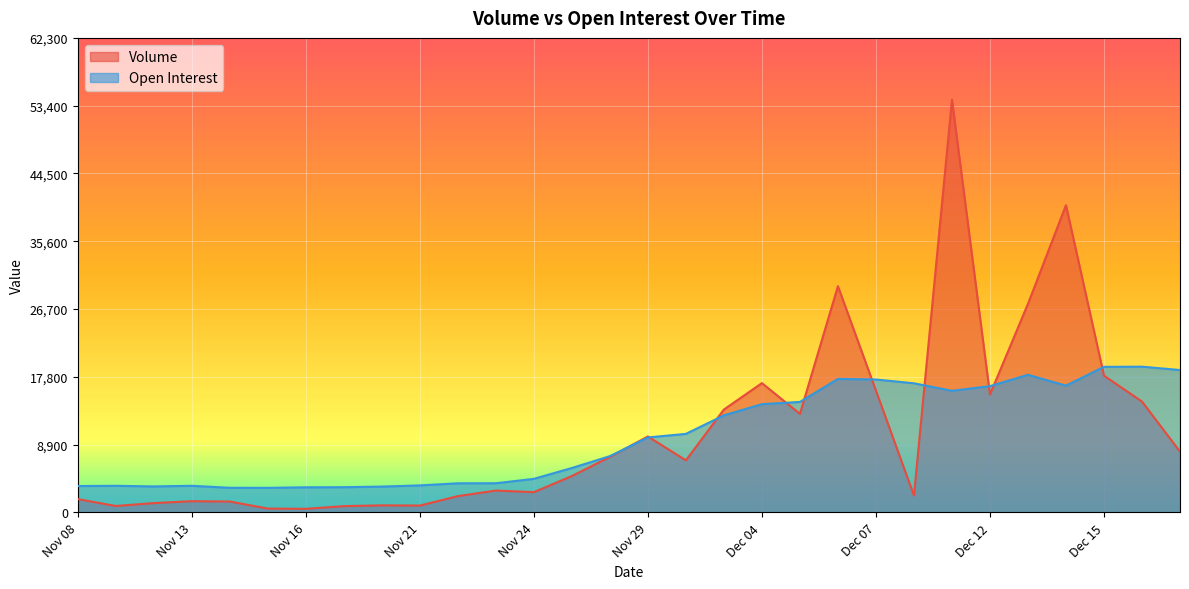

The Open Interest series shows 3412 at Nov 10. True or false?

True